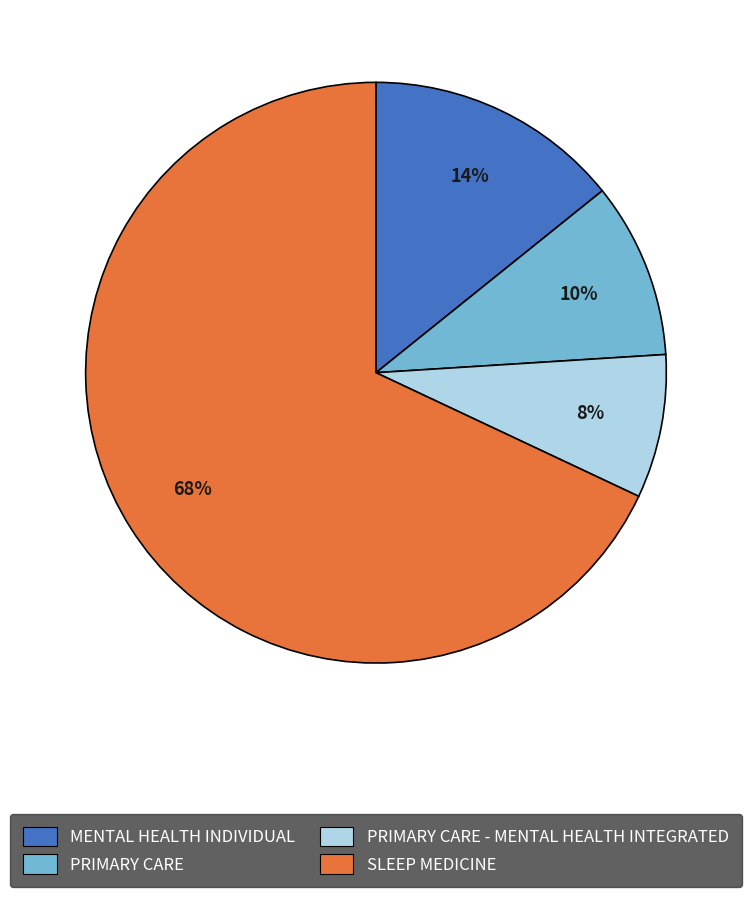

Does SLEEP MEDICINE represent more than half of the total?

Yes